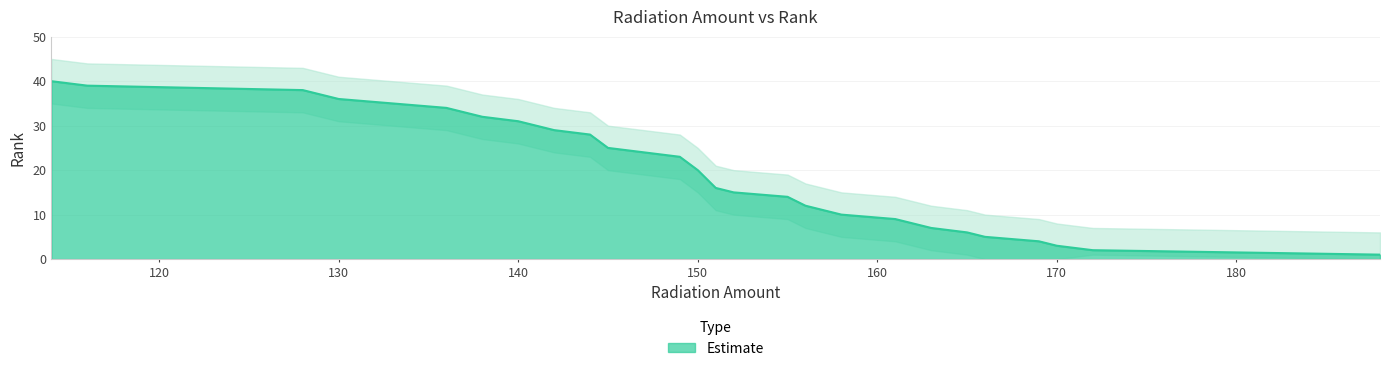

Rank the series by their maximum value, from highest to lowest.

RANK_upper, RANK, RANK_lower